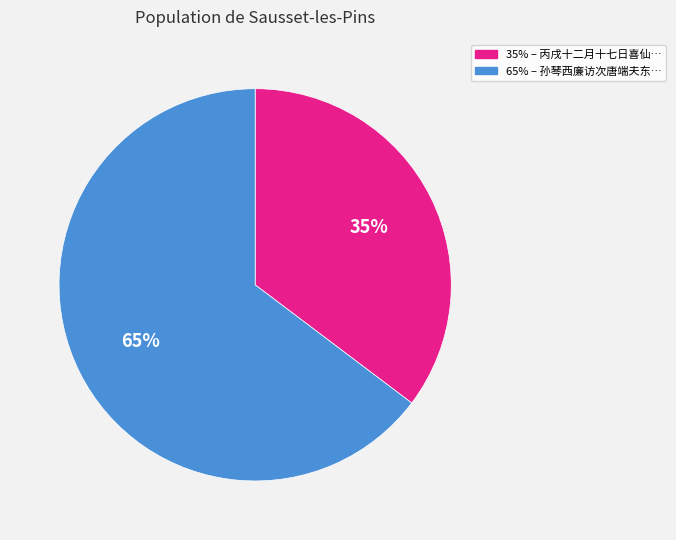

To the nearest percent, what is the average slice percentage?

50%